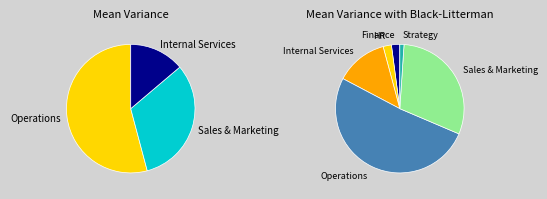

To the nearest percent, what is the average slice percentage?

17%